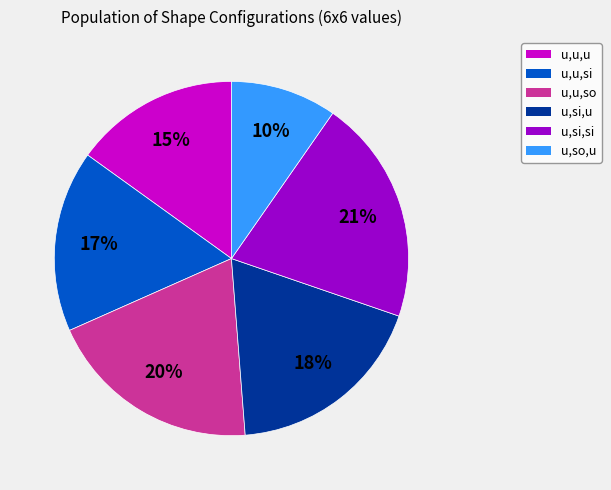

Does any single category account for the majority?

No